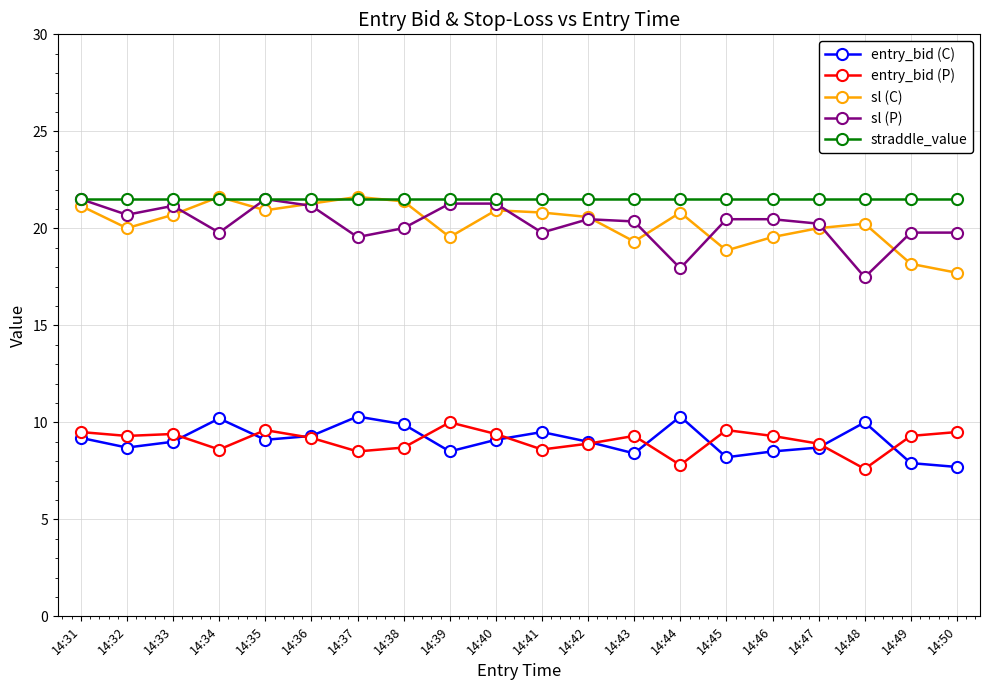

At how many categories does at least one series exceed 9?

20